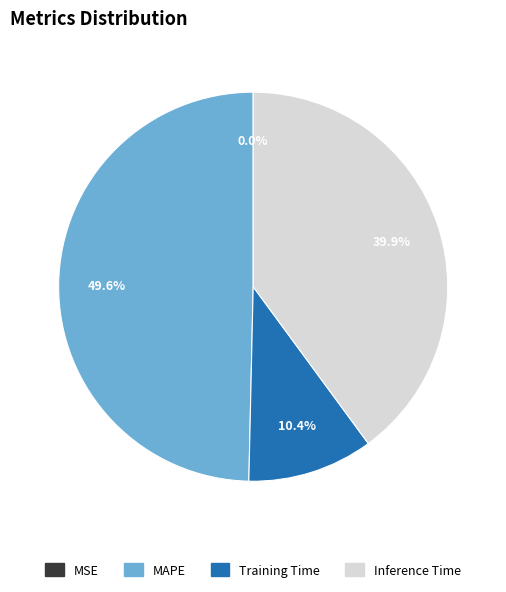

Is there a majority slice in this chart?

No